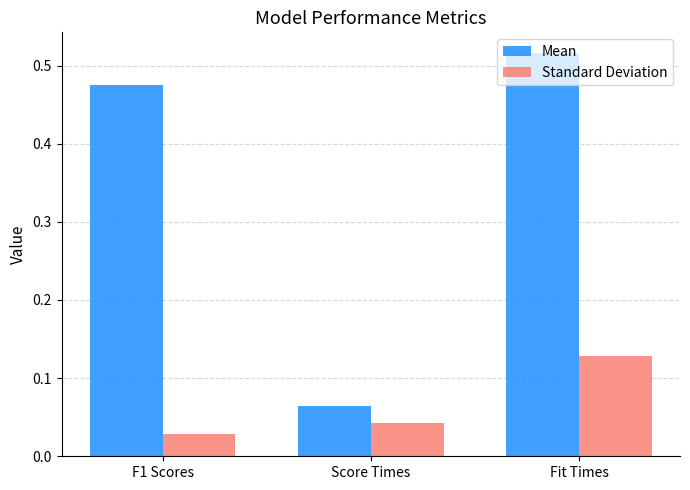

Which label corresponds to the smallest value in the chart?

F1 Scores